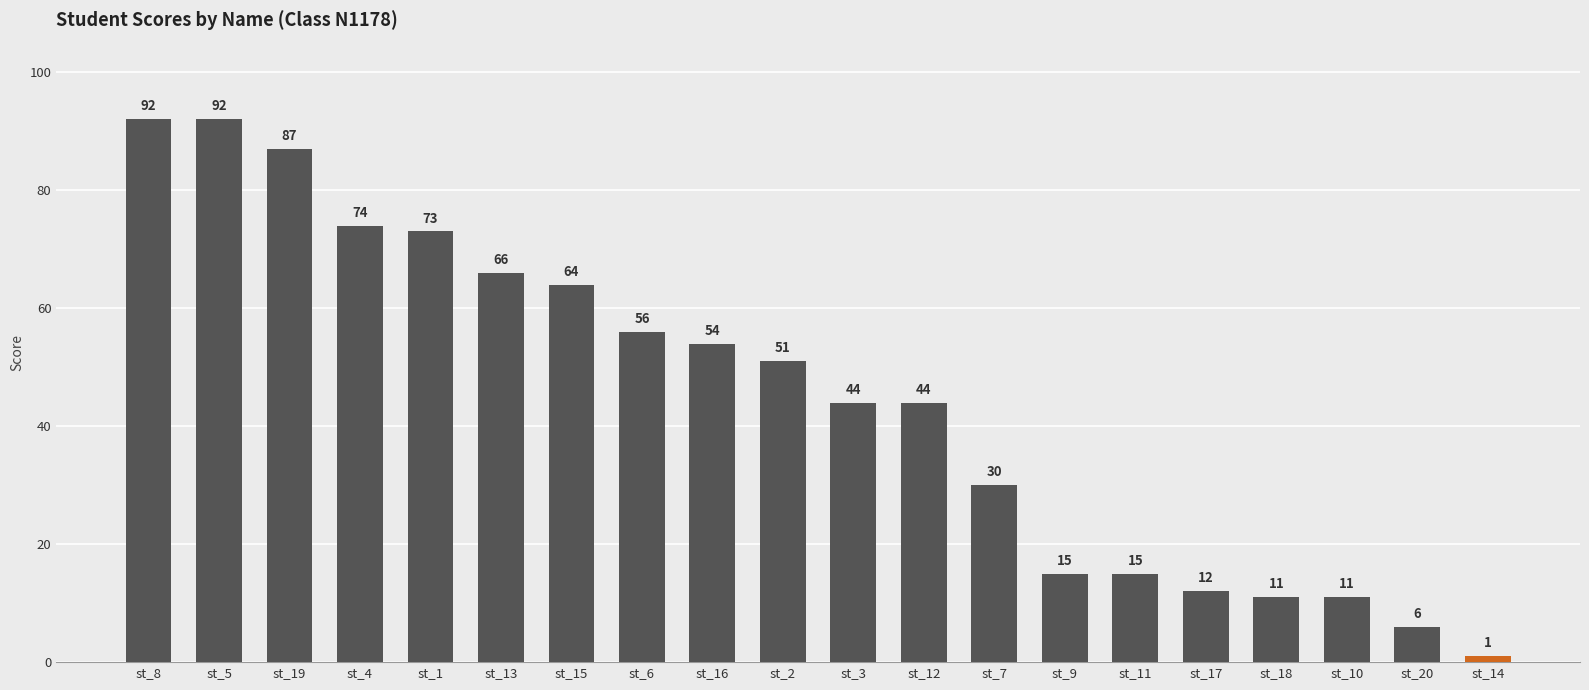

The chart shows a value of 48 at st_8. True or false?

False